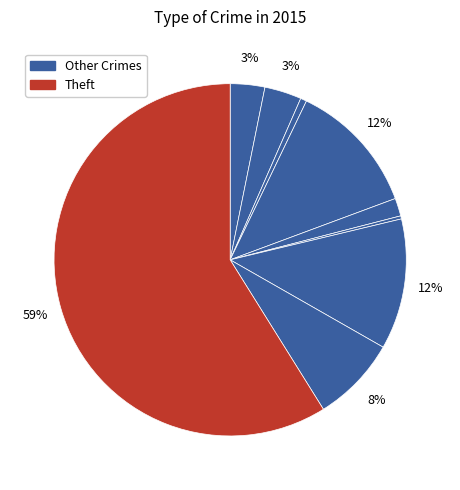

How many slices are in this pie chart?

9